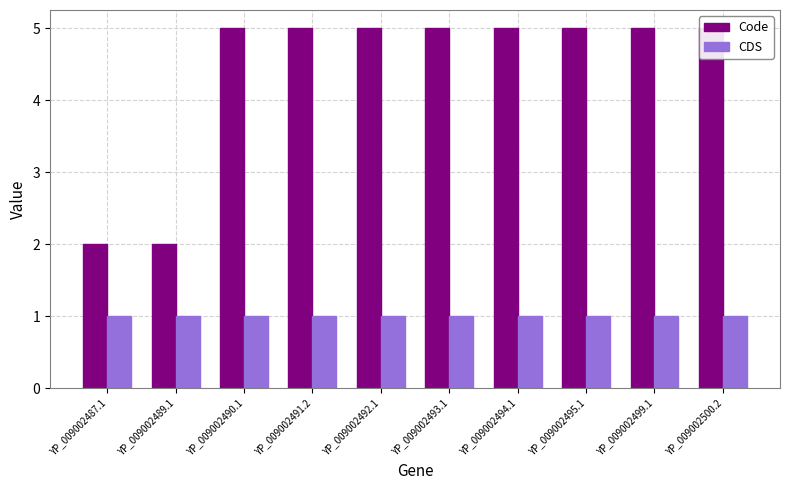

List the series in order of their peak value, highest first.

Code, CDS